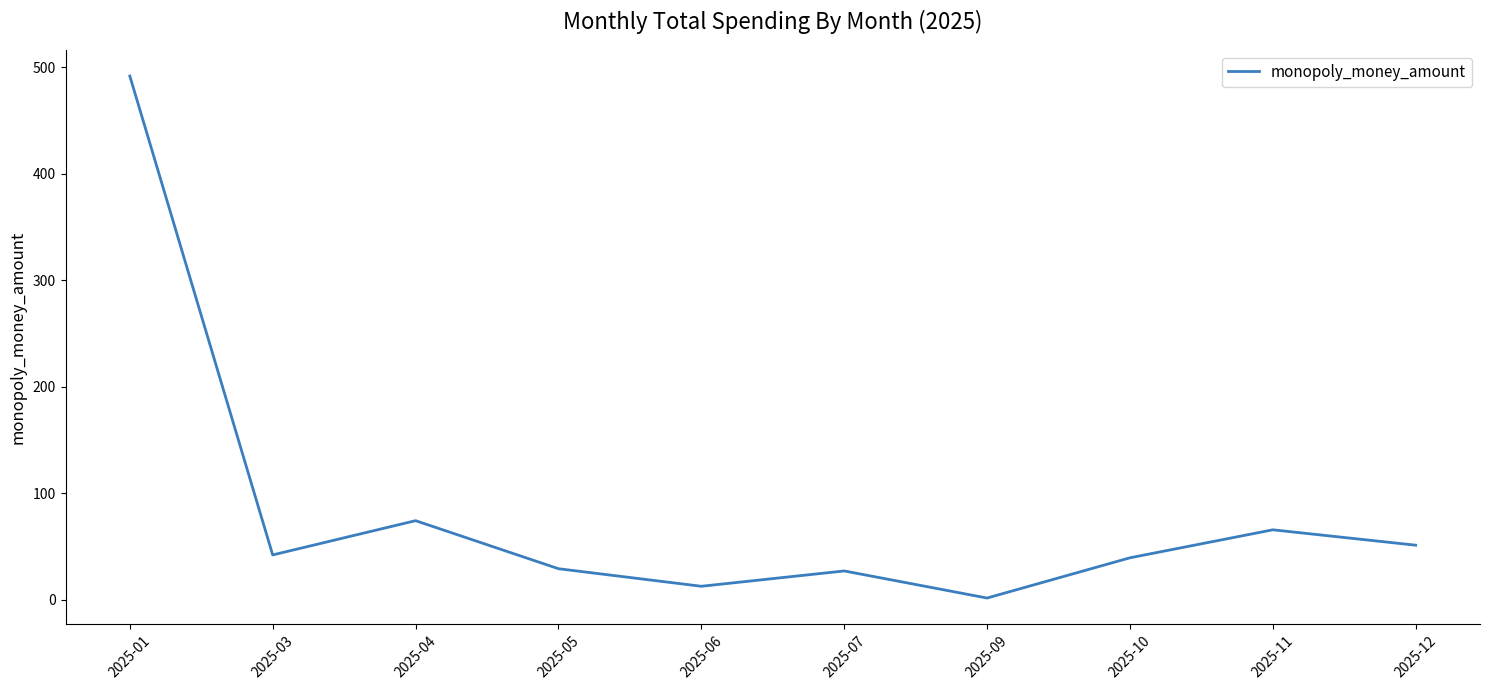

What is the greatest value displayed?

491.8